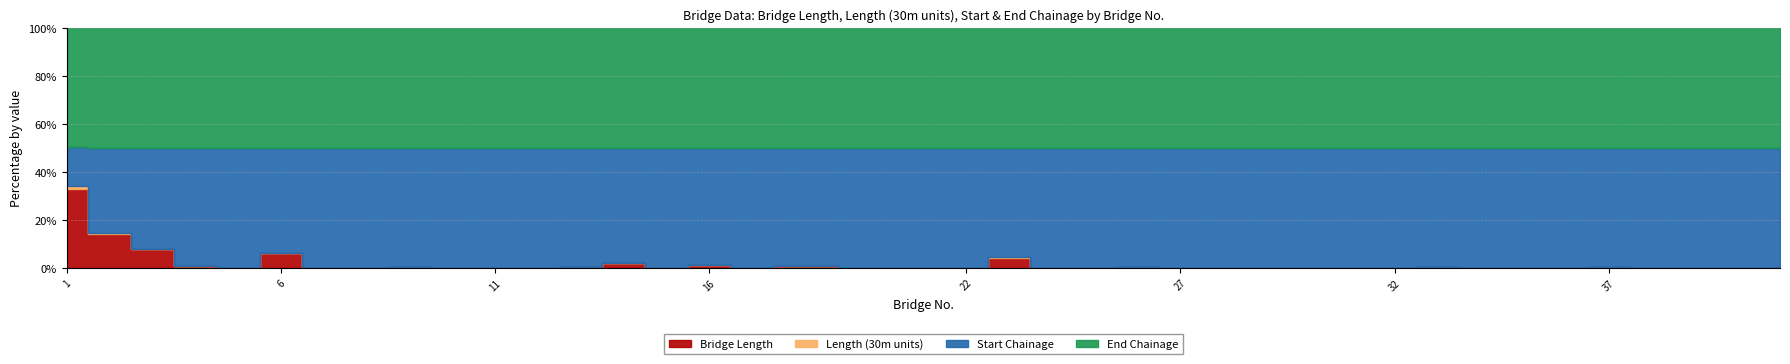

Between 1 and 11, which is larger?

1